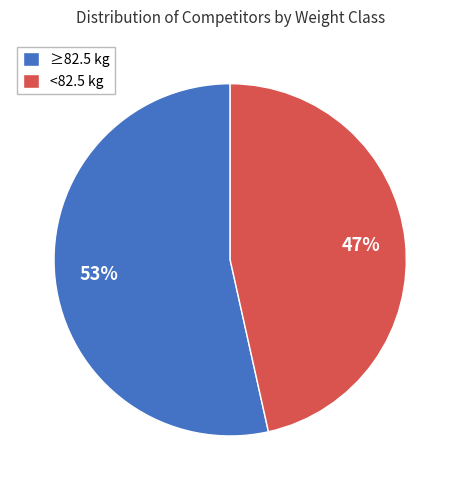

What is the ratio of the value at <82.5 kg to the value at ≥82.5 kg?

0.9